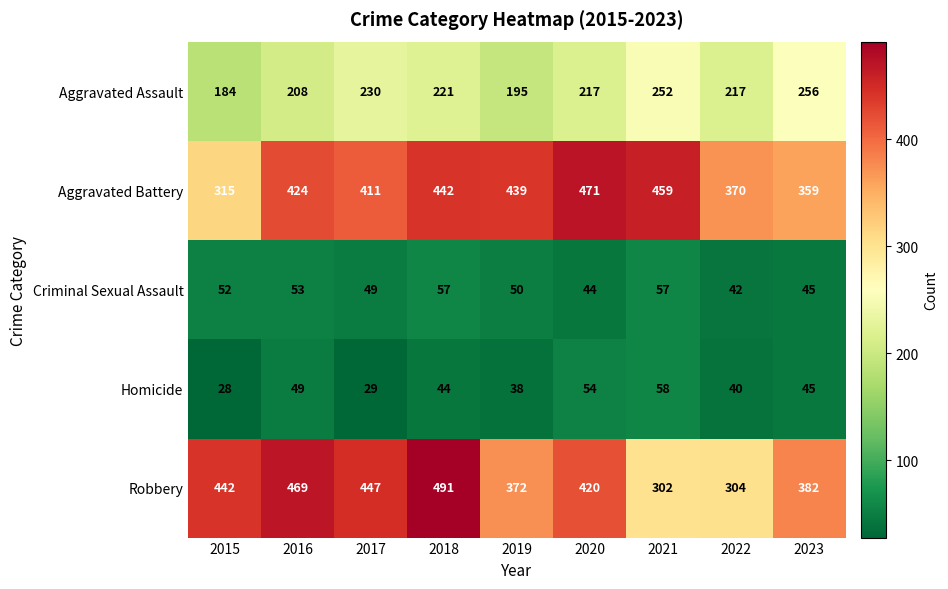

List the series in order of their peak value, highest first.

Robbery, Aggravated Battery, Aggravated Assault, Homicide, Criminal Sexual Assault